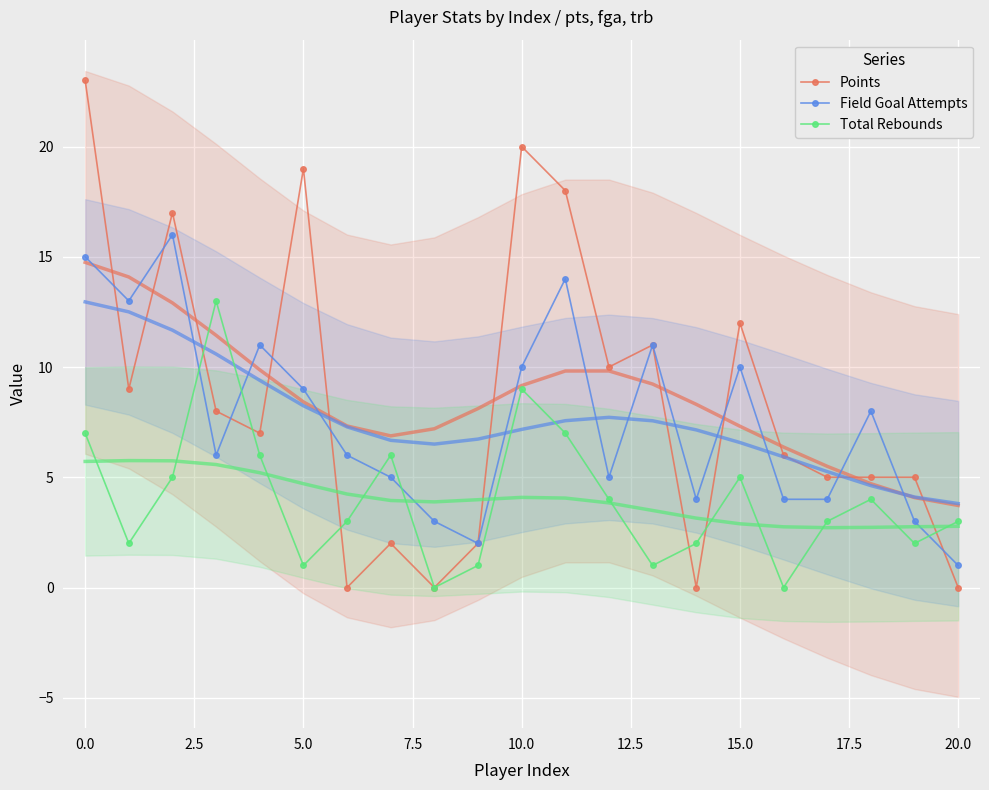

Reading right to left, what are all the values shown in this chart?

Points: 0	5	5	5	6	12	0	11	10	18	20	2	0	2	0	19	7	8	17	9	23
Field Goal Attempts: 1	3	8	4	4	10	4	11	5	14	10	2	3	5	6	9	11	6	16	13	15
Total Rebounds: 3	2	4	3	0	5	2	1	4	7	9	1	0	6	3	1	6	13	5	2	7